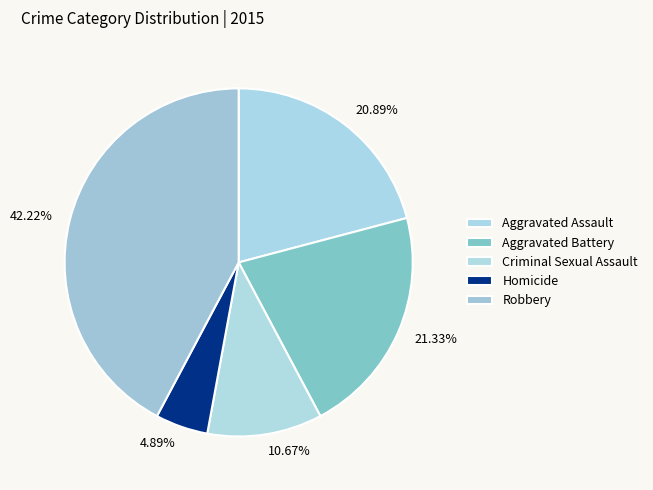

To the nearest percent, what percentage of the pie is Aggravated Assault?

21%